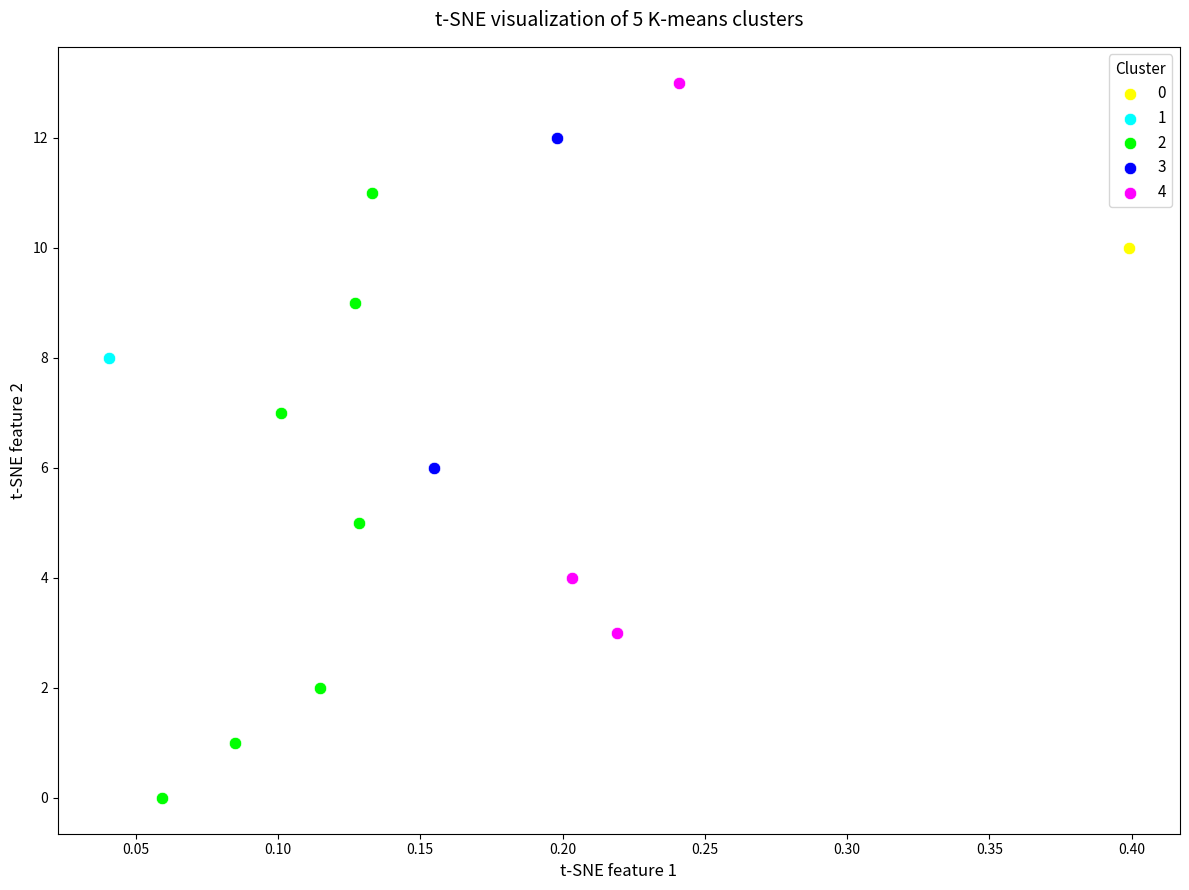

Which series reaches the maximum Y coordinate?

4